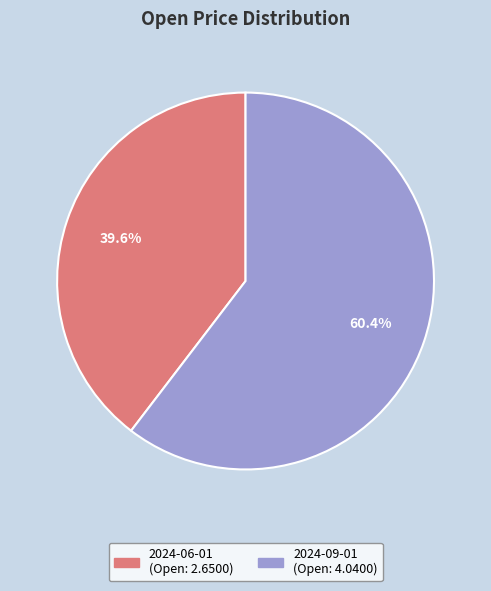

What percentage is NOT represented by 2024-09-01?

39.6%